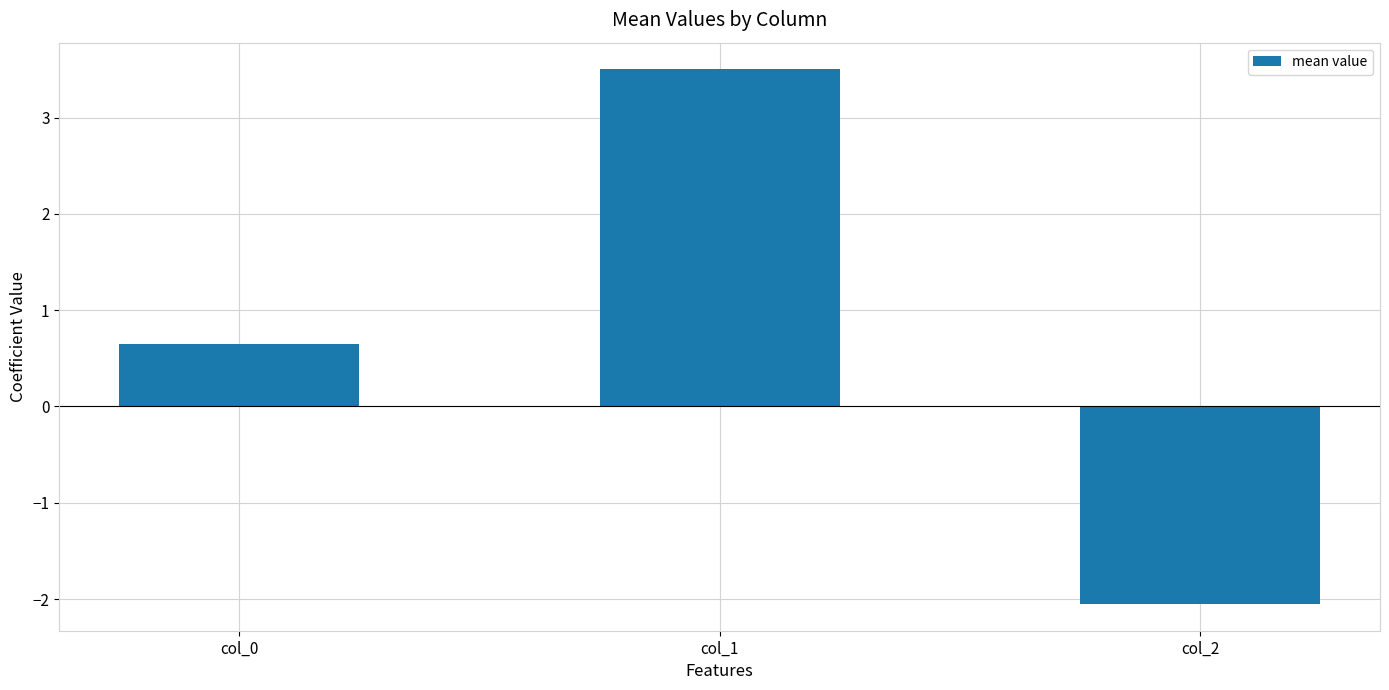

Rank the categories by value from lowest to highest.

col_2, col_0, col_1